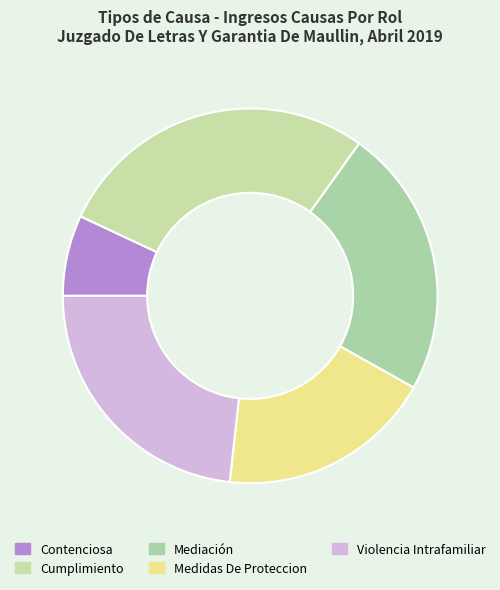

What percentage is the Cumplimiento slice, to the nearest percent?

28%